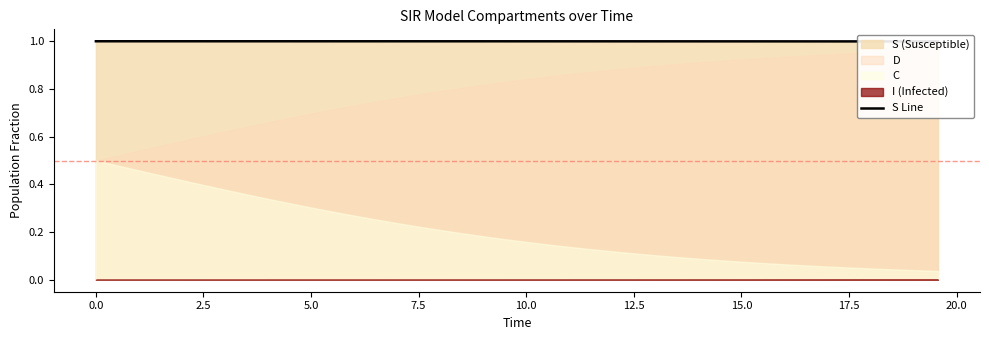

The chart shows a value of 1.0 at 17.5. True or false?

True